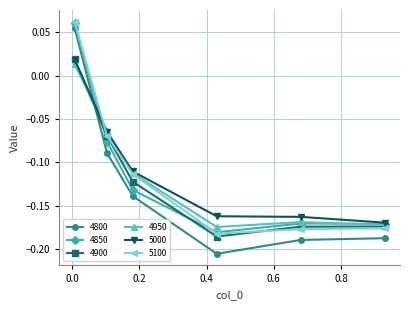

How many values in the 4850 series are below 0?

5